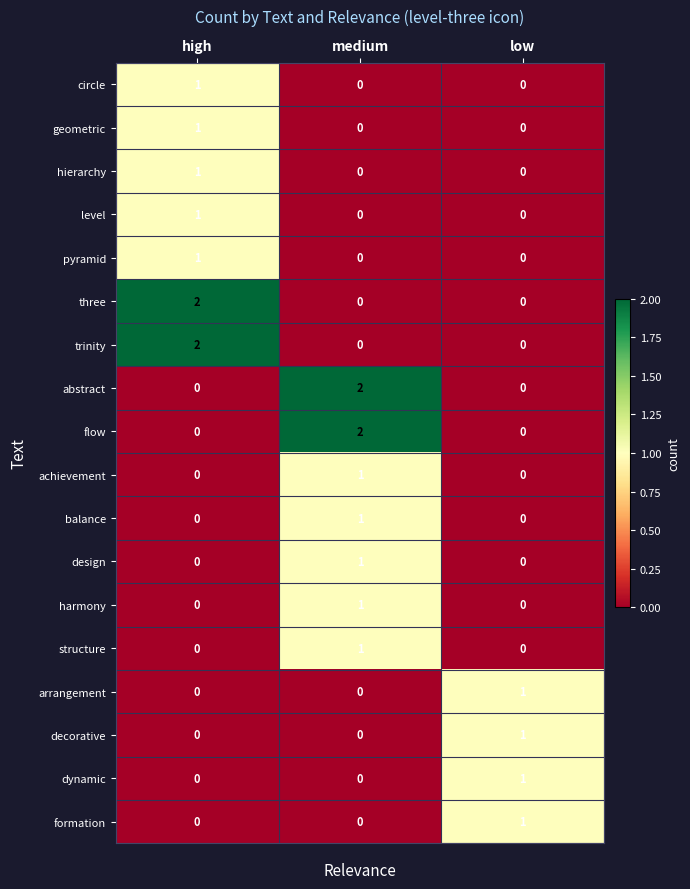

Count the abstract values in the range 0 to 2.

3